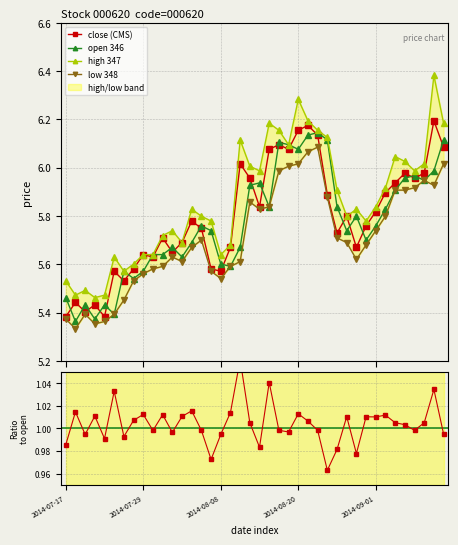

What position from the left is 21?

22